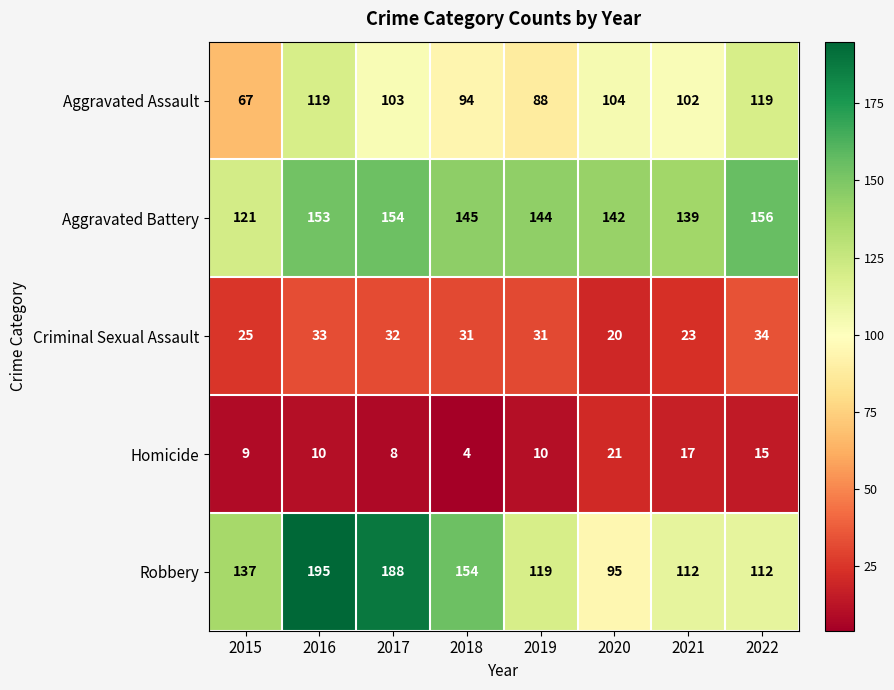

What is the difference between the highest and lowest values at 2021?

122